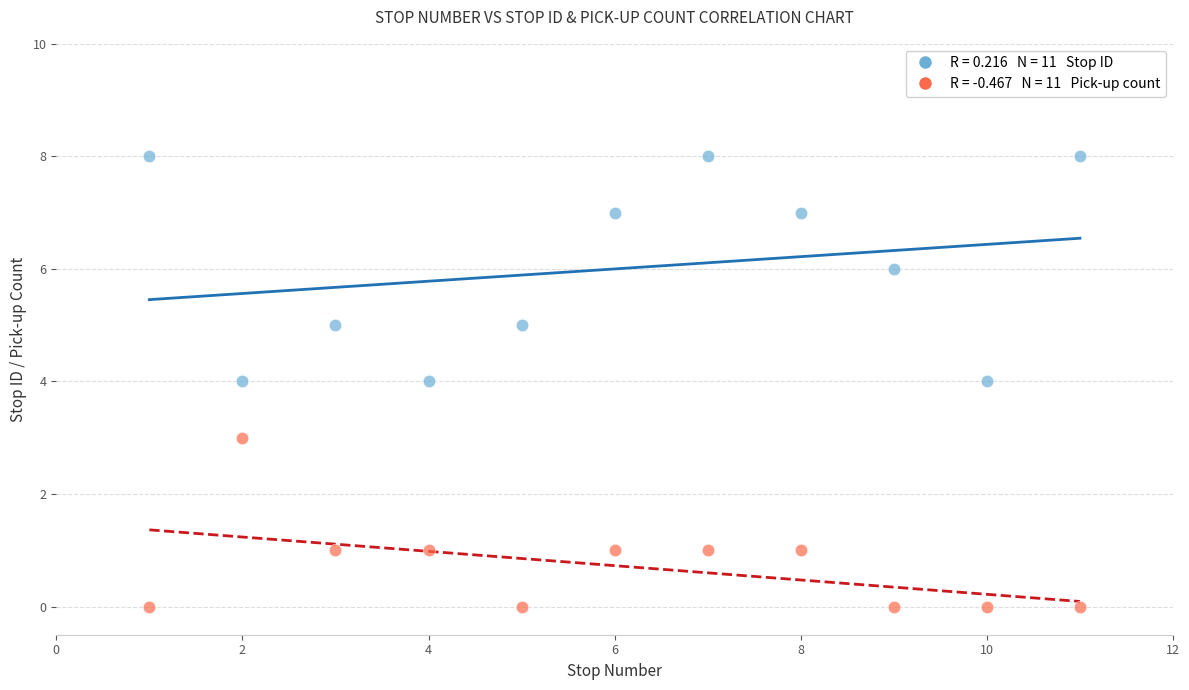

Across all data points, what is the range of X values (max minus min)?

10